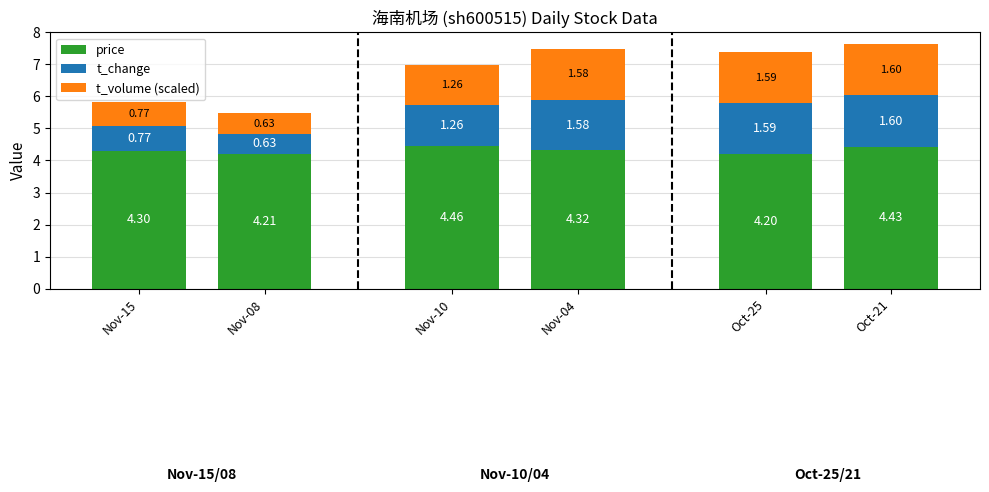

What is the total value across all series at Nov-15?

5.8